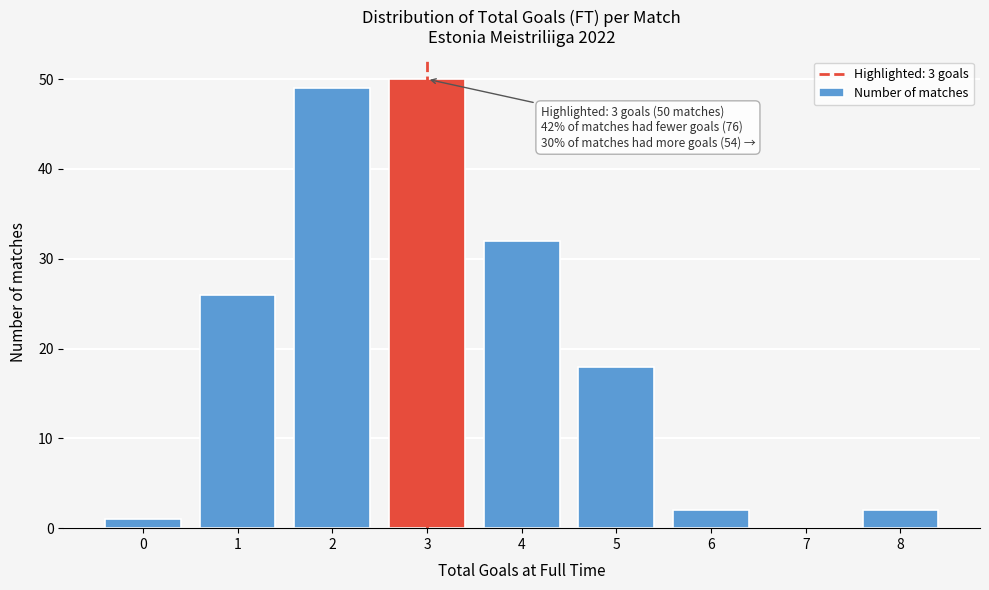

Reading right to left, transcribe all the data shown in this chart.

8=2	7=0	6=2	5=18	4=32	3=50	2=49	1=26	0=1